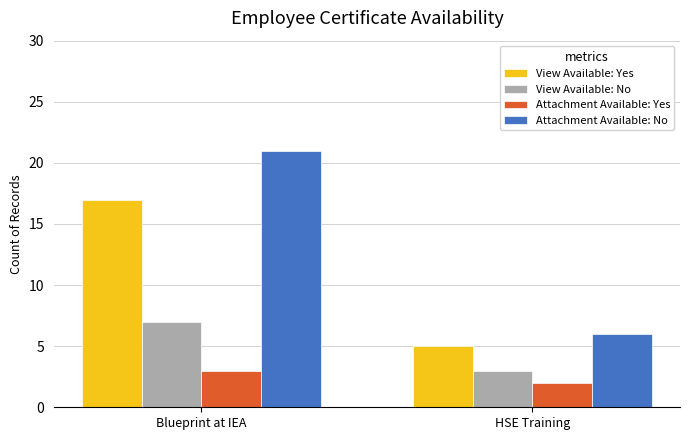

True or false: View Available: Yes has a value of 17 at Blueprint at IEA.

True